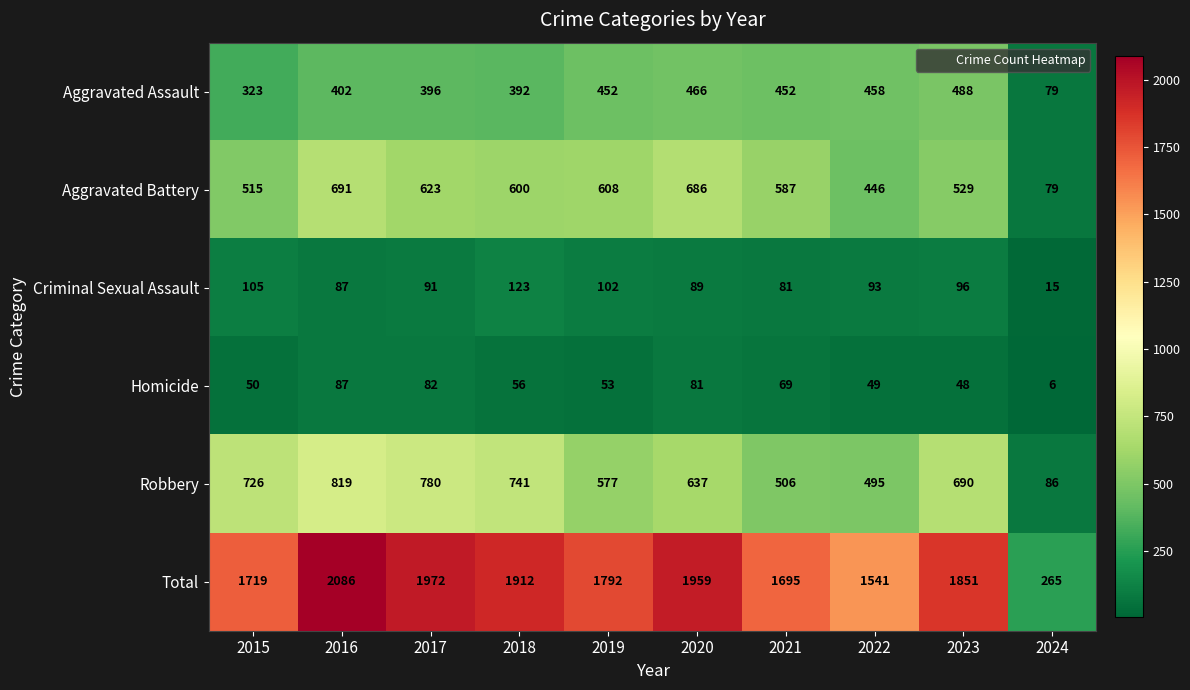

What is the sum of the Total values at 2019 and 2023?

3643